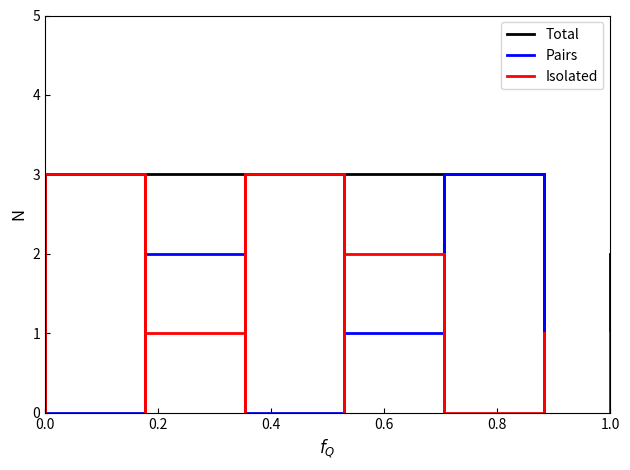

List the series in order of their overall mean, highest first.

Total, Isolated, Pairs